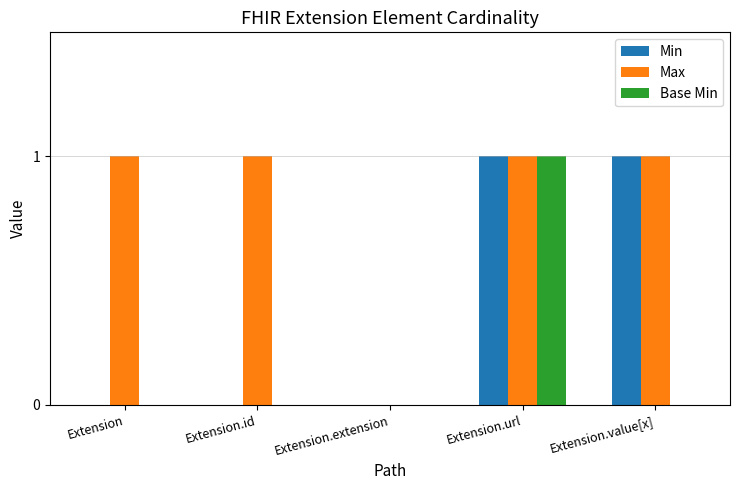

How many groups of bars are there?

5